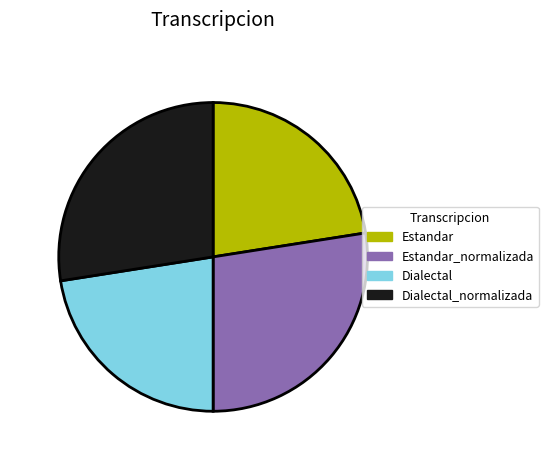

Is there a majority slice in this chart?

No